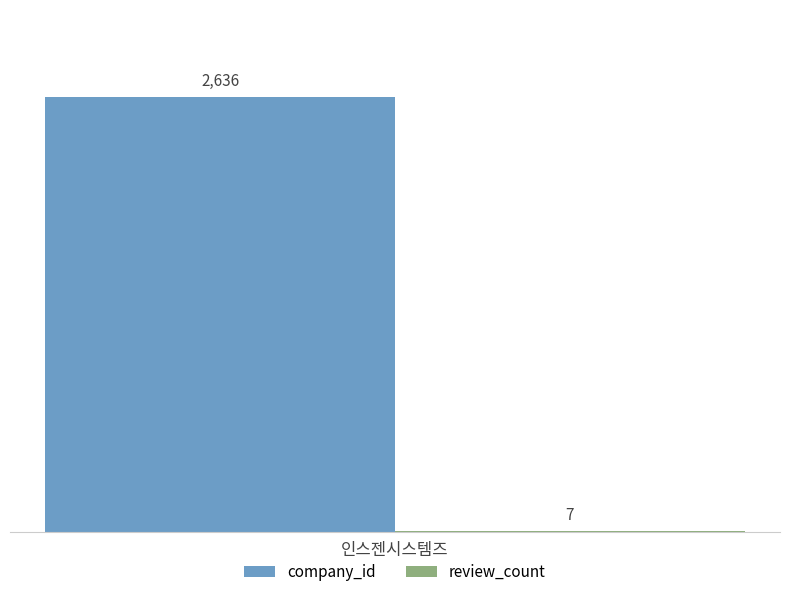

The company_id series shows 2636 at 인스젠시스템즈. True or false?

True